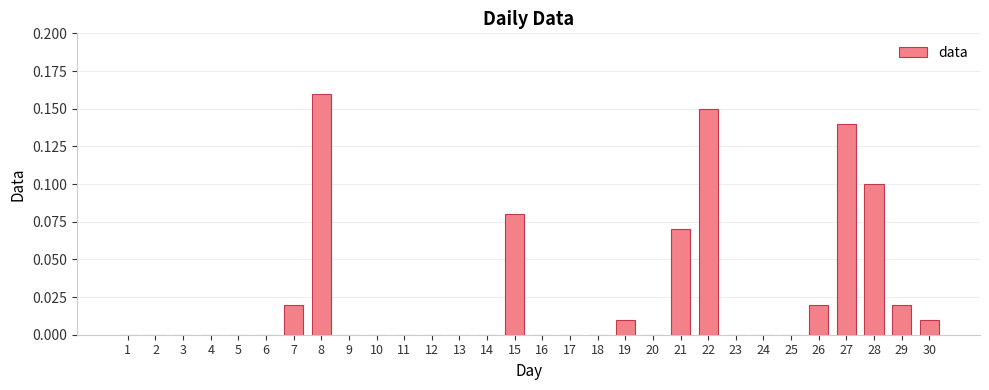

True or false: the data shows 0.1 at 12.

False